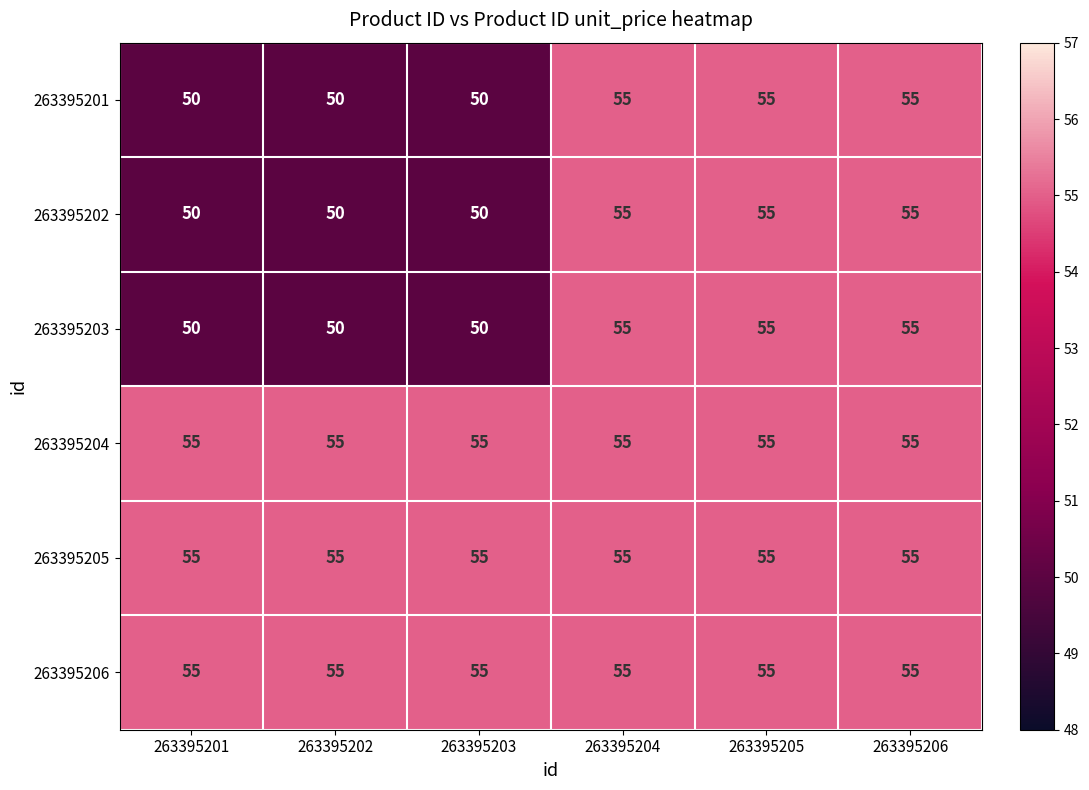

Is it true that 263395203 equals 50 at 263395201?

True